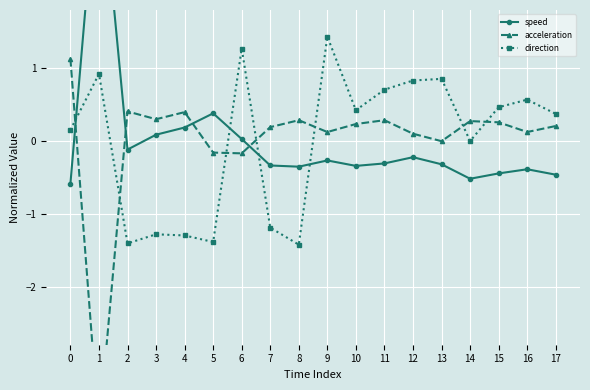

In acceleration, how many points are higher than both neighbors (excluding endpoints)?

5